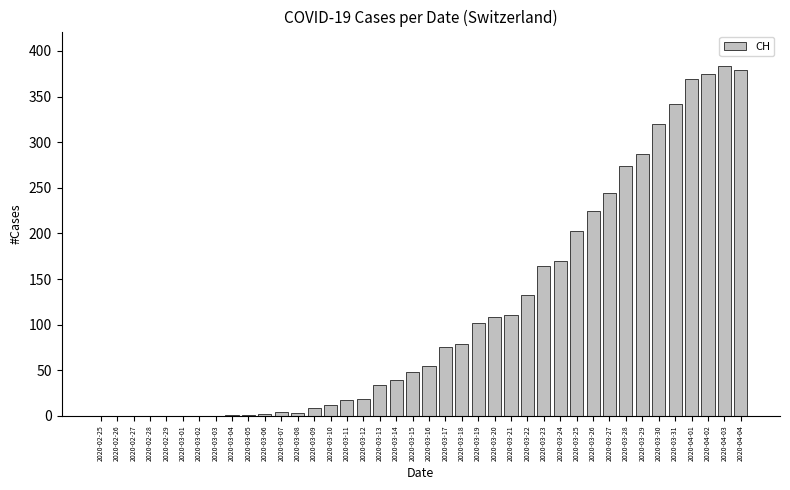

What is the difference between the values at 2020-03-14 and 2020-03-01?

39